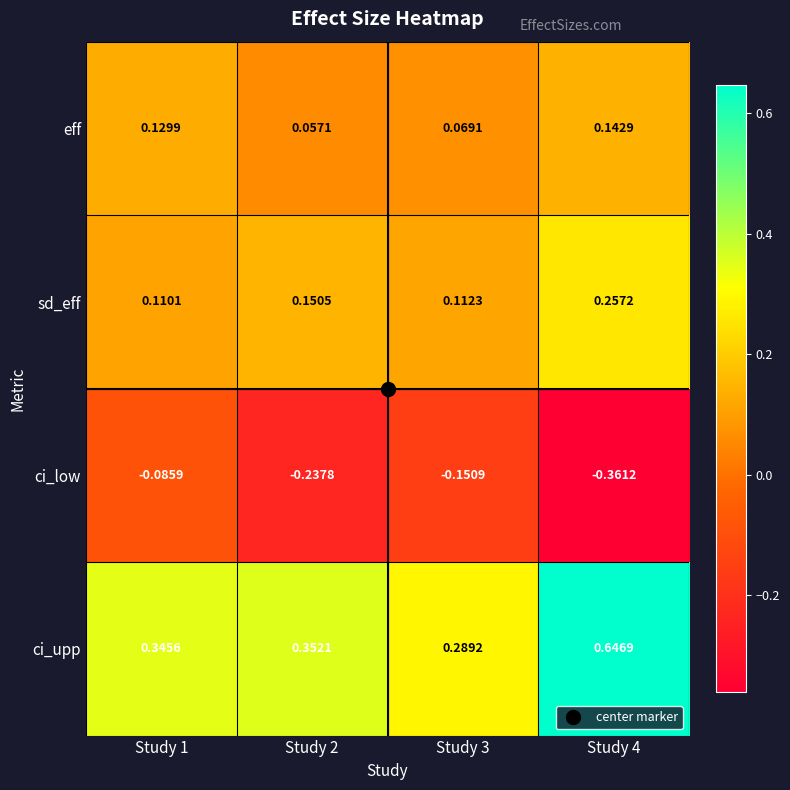

Which series has the widest spread of values?

ci_upp